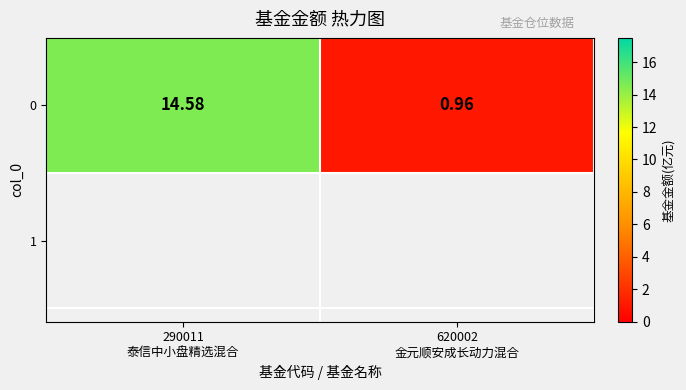

At which label is the value closest to 7?

620002
金元顺安成长动力混合